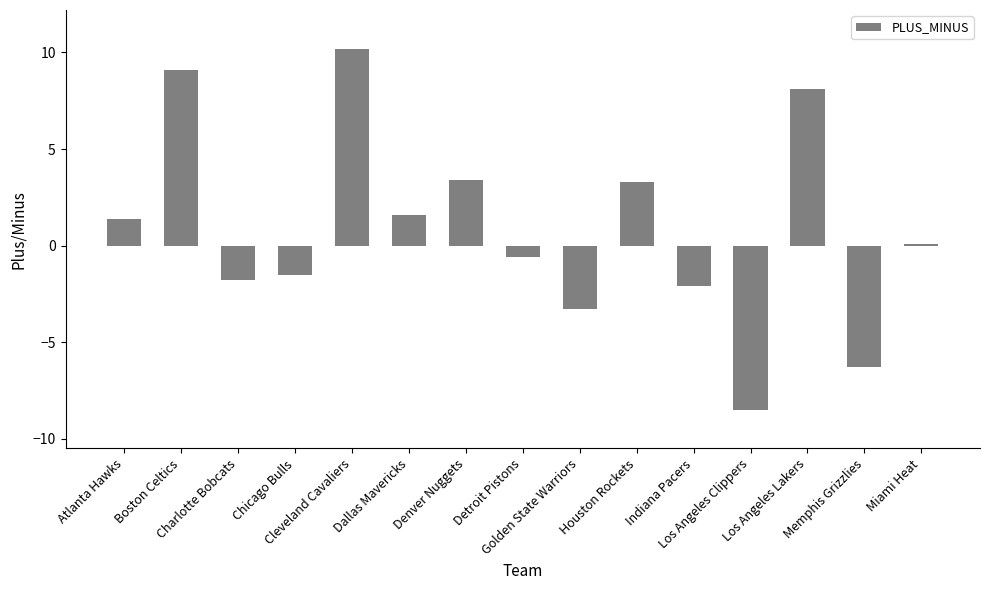

Does the chart contain stacked bars?

No